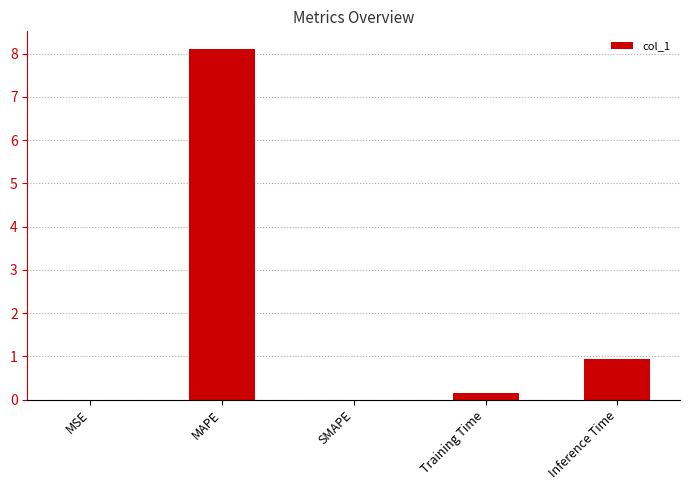

What is the difference between the values at Training Time and MSE?

0.1